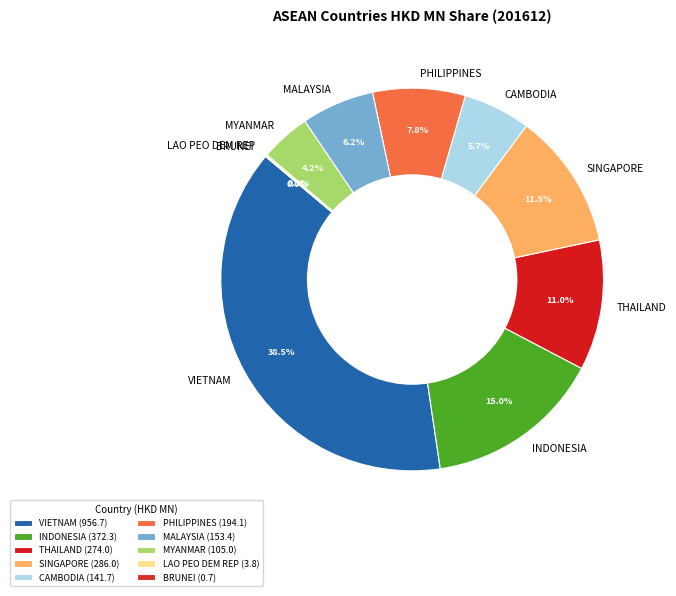

Between CAMBODIA and VIETNAM, which is larger?

VIETNAM